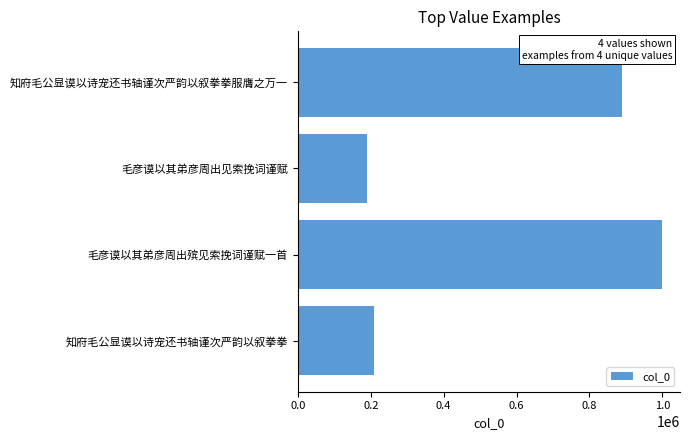

Is it true that the value at 知府毛公显谟以诗宠还书轴谨次严韵以叙拳拳 is 354773?

False